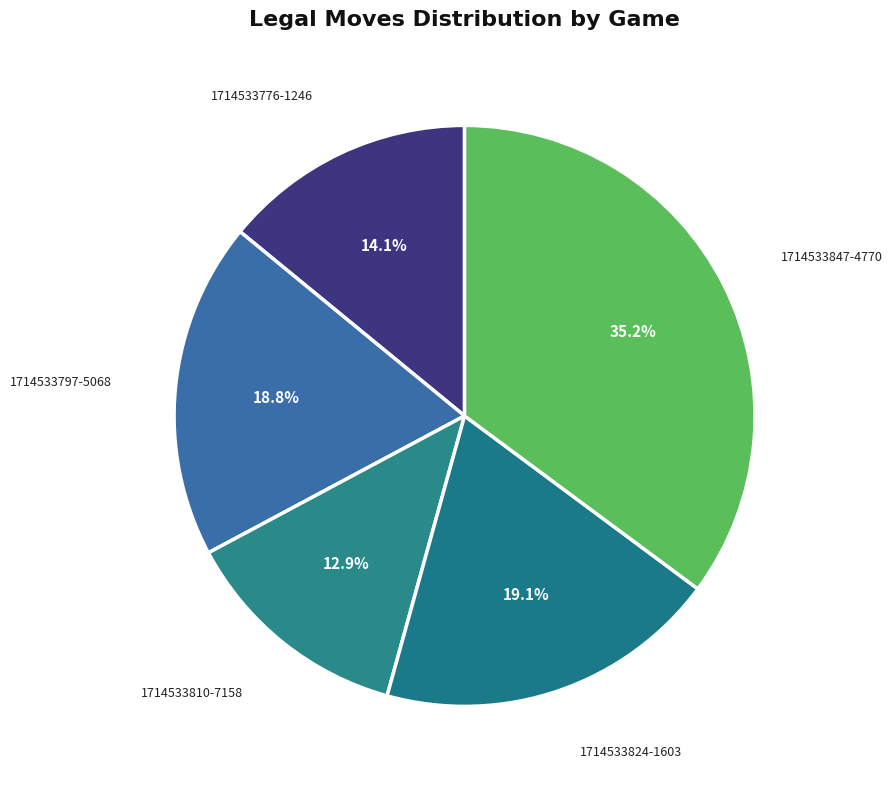

How many segments does this pie chart have?

5